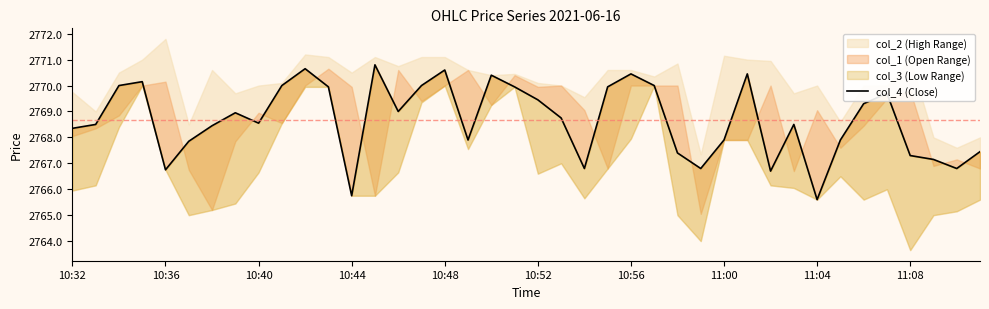

At which label is the value closest to 2768?

17